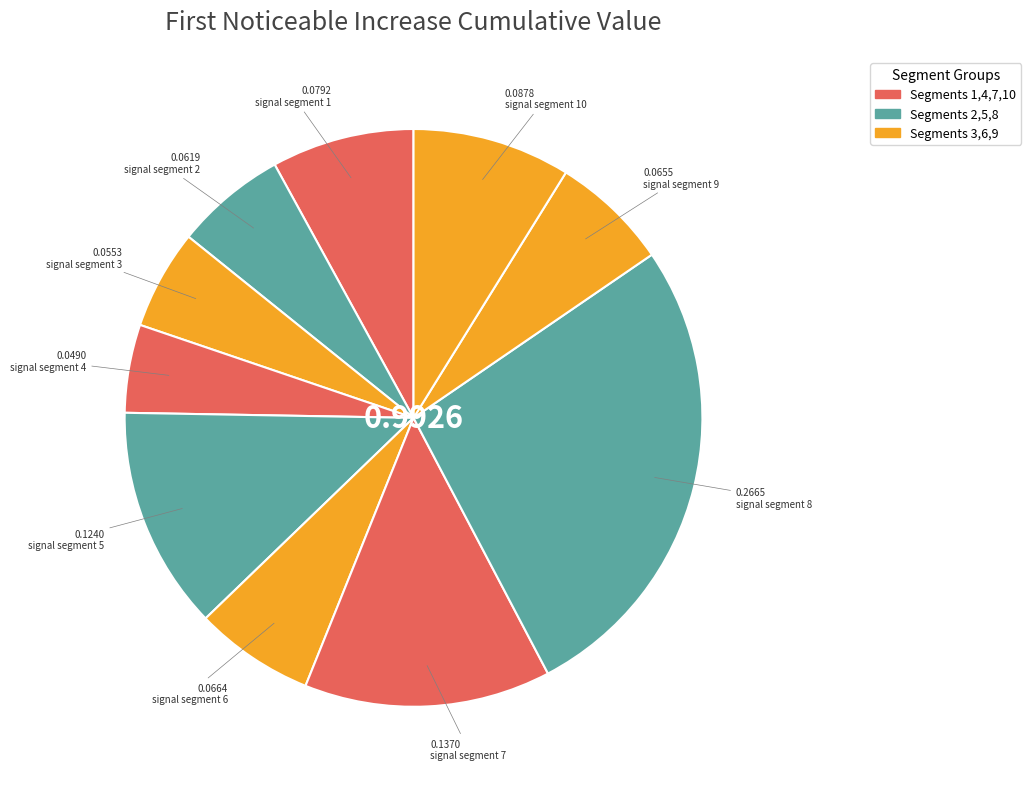

Which category has the smallest portion of the pie?

signal segment 4